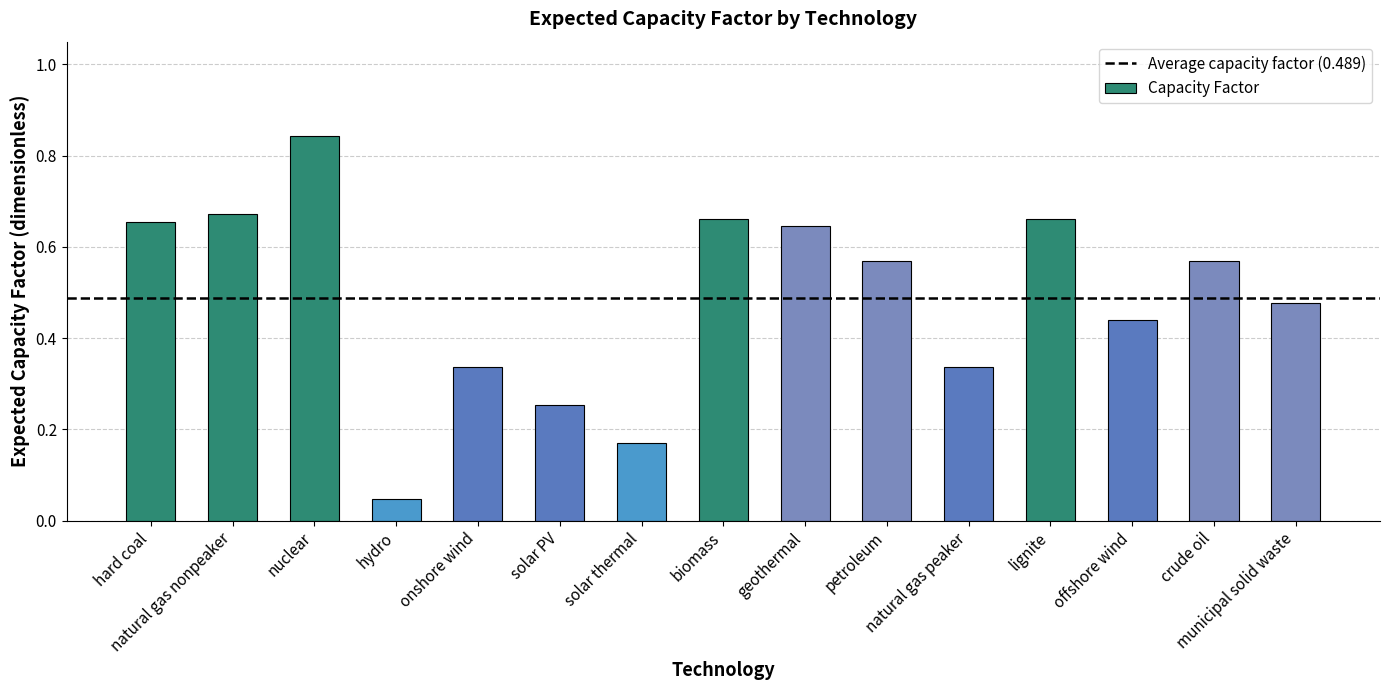

Reading left to right, extract all data points from this chart.

hard coal=0.7	natural gas nonpeaker=0.7	nuclear=0.8	hydro=0.0	onshore wind=0.3	solar PV=0.3	solar thermal=0.2	biomass=0.7	geothermal=0.6	petroleum=0.6	natural gas peaker=0.3	lignite=0.7	offshore wind=0.4	crude oil=0.6	municipal solid waste=0.5